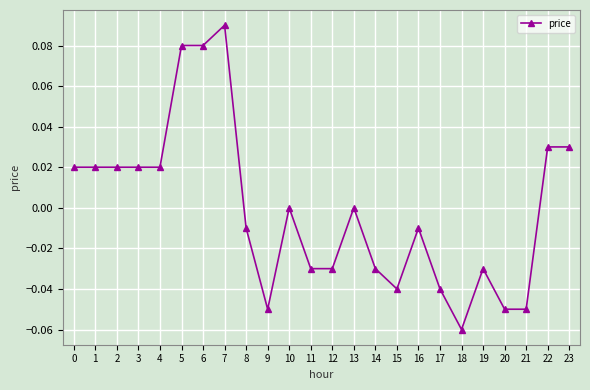

Between 2 and 22, which is larger?

22